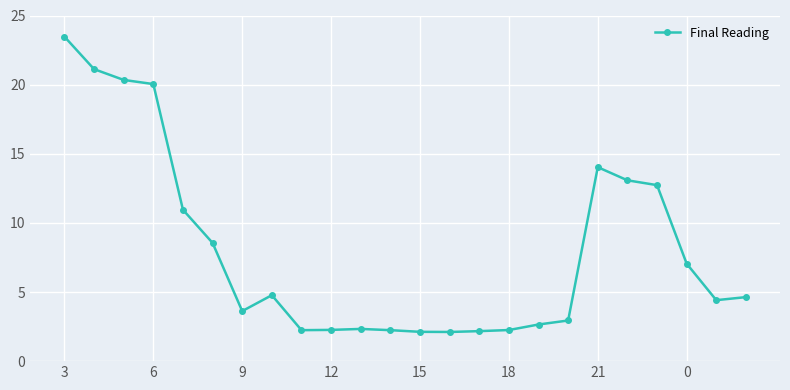

What is the sum of all values?

192.1